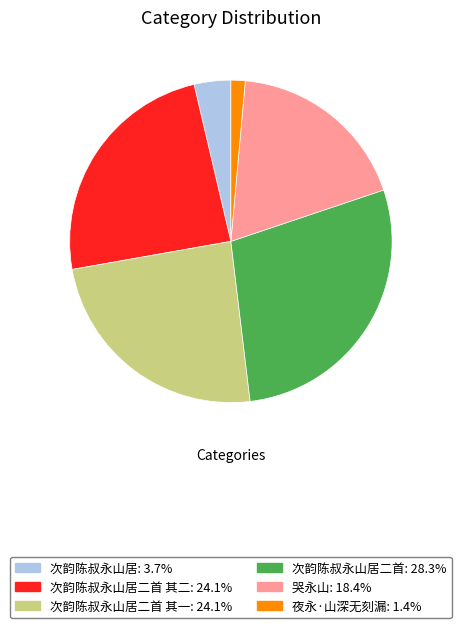

Does any single category account for the majority?

No